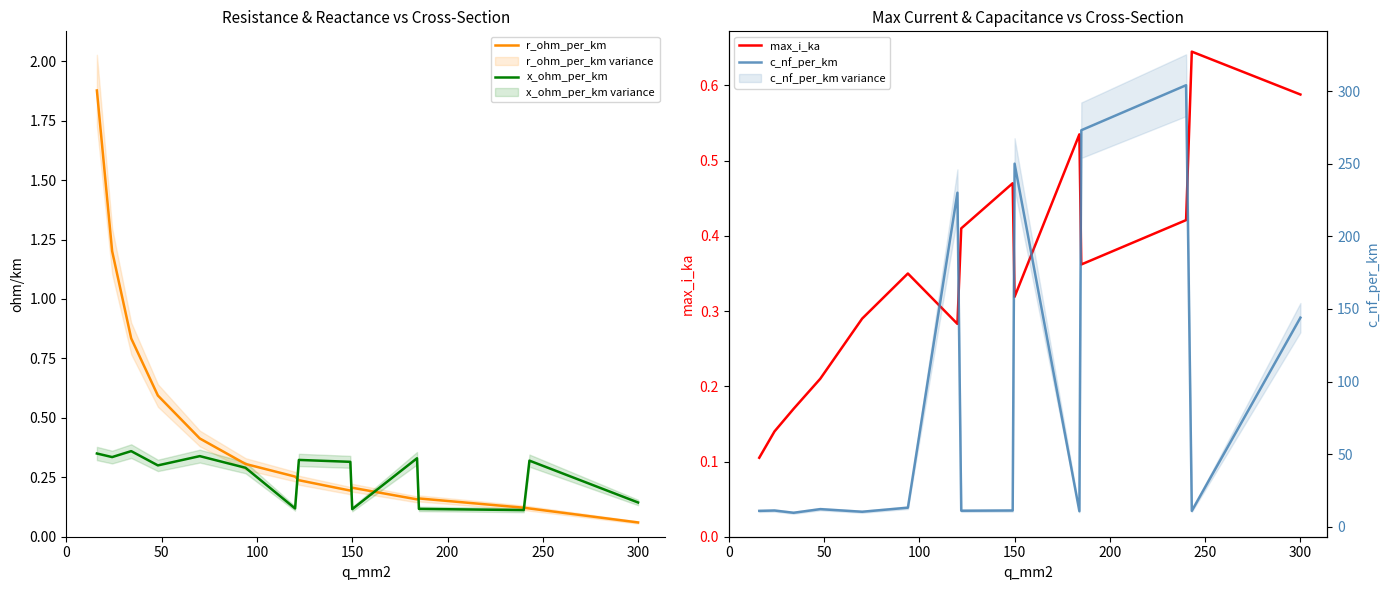

Reading left to right, list all the values displayed in this chart.

r_ohm_per_km: 1.9	1.2	0.8	0.6	0.4	0.3	0.3	0.2	0.2	0.2	0.2	0.2	0.1	0.1	0.1
x_ohm_per_km: 0.3	0.3	0.4	0.3	0.3	0.3	0.1	0.3	0.3	0.1	0.3	0.1	0.1	0.3	0.1
max_i_ka: 0.1	0.1	0.2	0.2	0.3	0.3	0.3	0.4	0.5	0.3	0.5	0.4	0.4	0.6	0.6
c_nf_per_km: 11.0	11.2	9.7	12.2	10.4	13.2	230.0	11.1	11.2	250.0	10.8	273.0	304.0	11.0	144.0